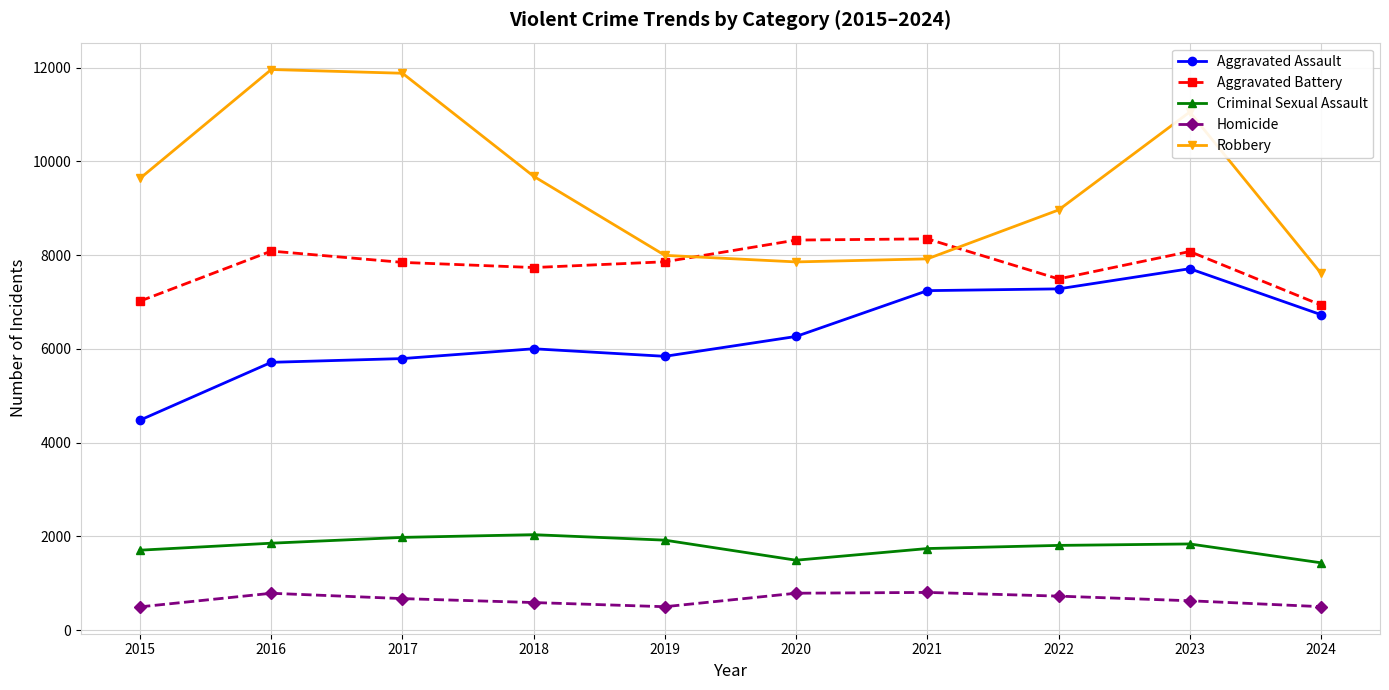

Is it true that Aggravated Assault equals 7242 at 2021?

True